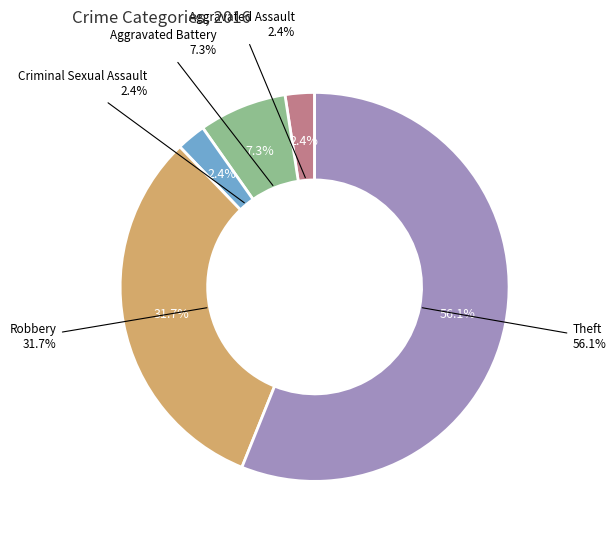

To the nearest percent, what is the difference between the largest and smallest slice percentages?

54%